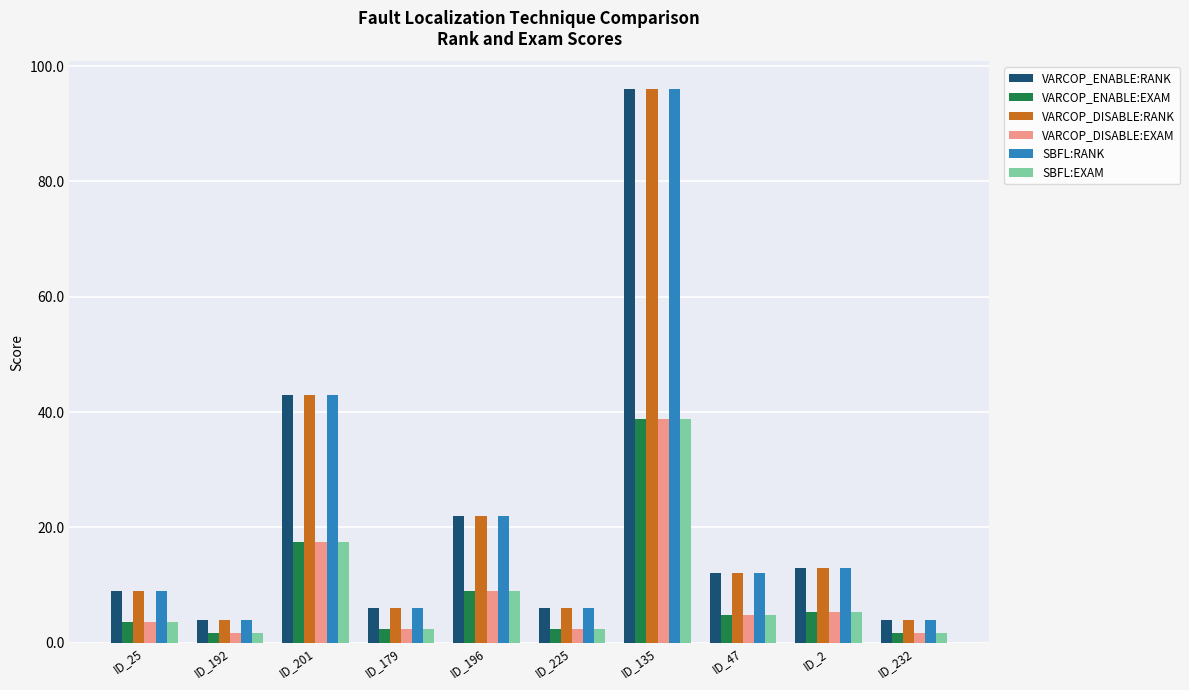

At which label does VARCOP_ENABLE:RANK first exceed 12?

ID_201